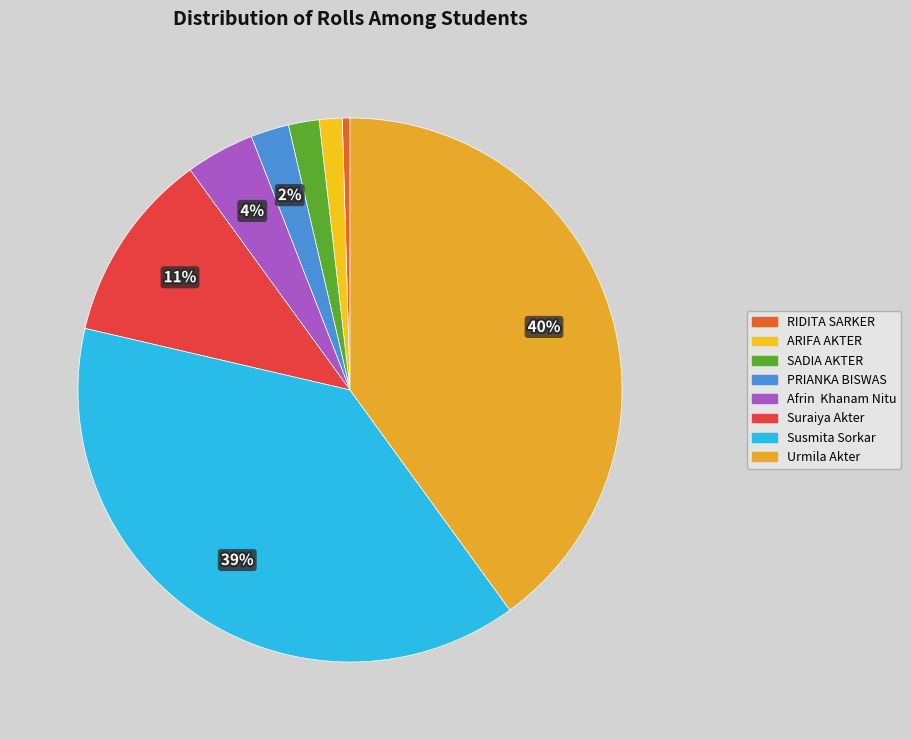

What is the smallest slice in the pie chart?

RIDITA SARKER